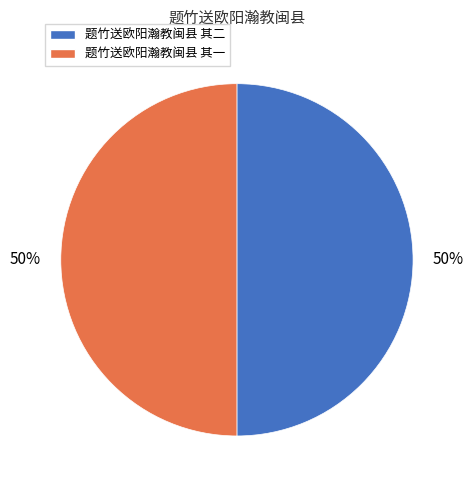

To the nearest percent, what portion does 题竹送欧阳瀚教闽县 其一 represent?

50%